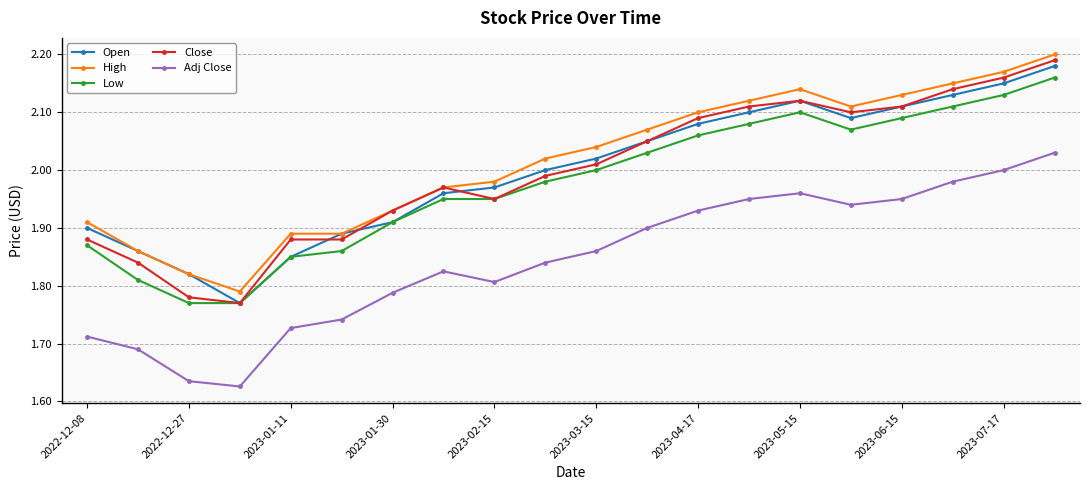

In Adj Close, how many points are lower than both neighbors (excluding endpoints)?

3